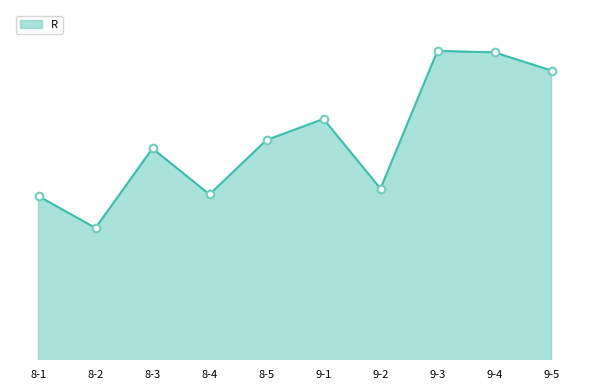

What is the change in value from 8-5 to 9-2?

-7.3